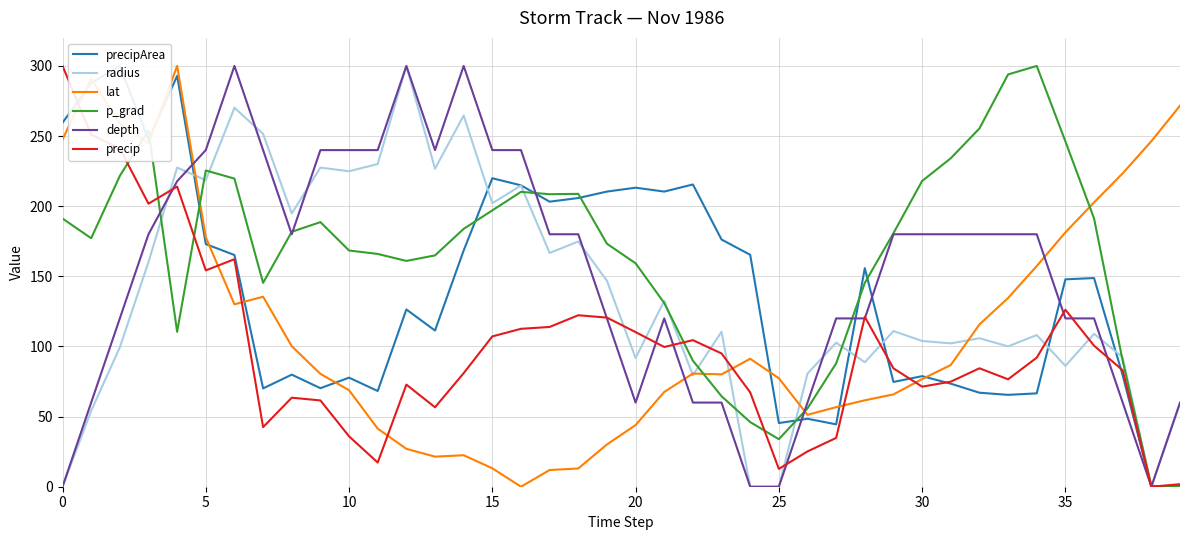

How many interior local valleys does the radius series have?

13